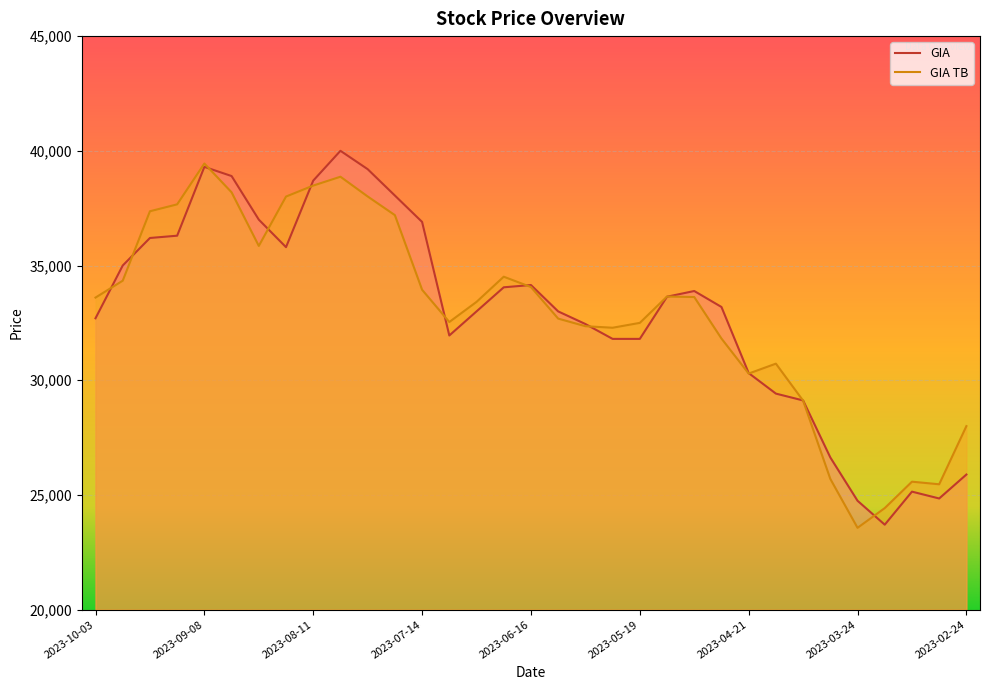

Where is the first local maximum for GIA TB?

2023-09-08